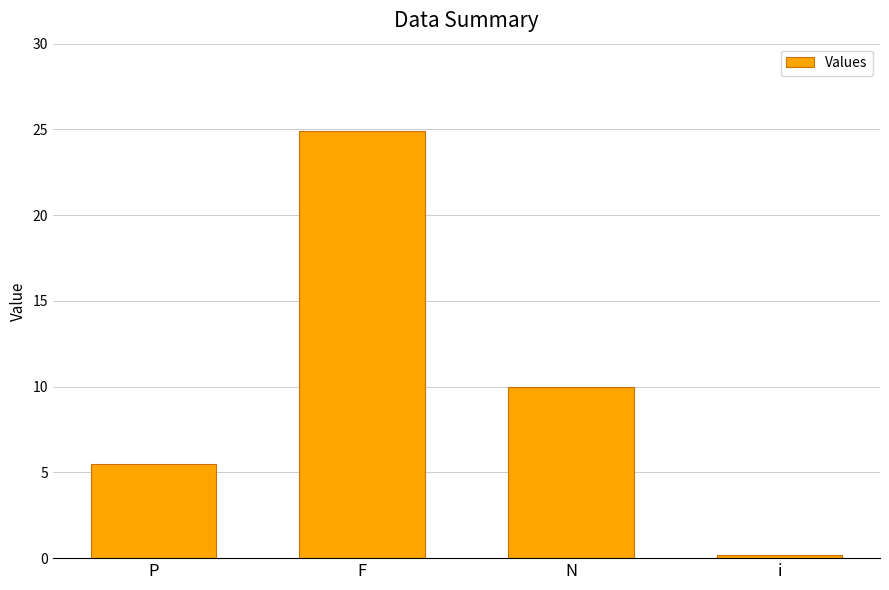

At which category does the chart reach its minimum across all series?

i